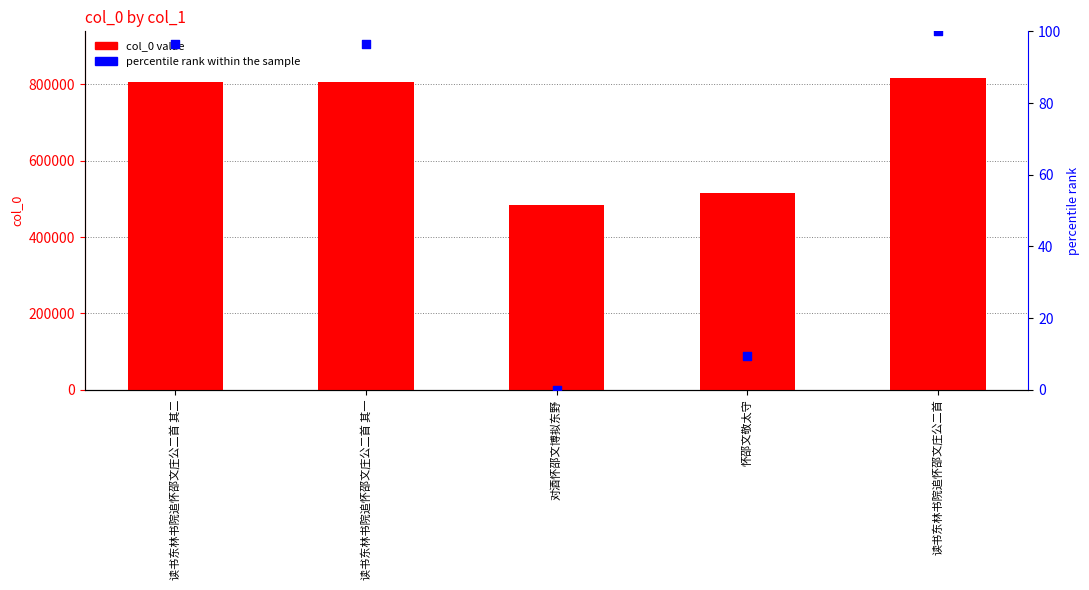

Which series reaches the minimum Y coordinate?

percentile rank within the sample